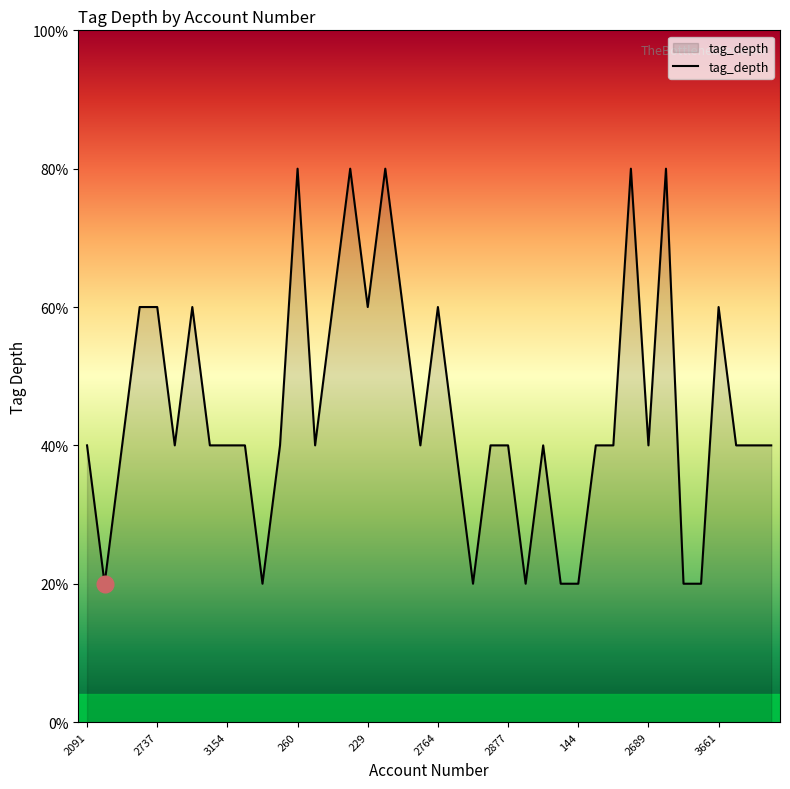

Is this an area chart (filled region under the line)?

Yes